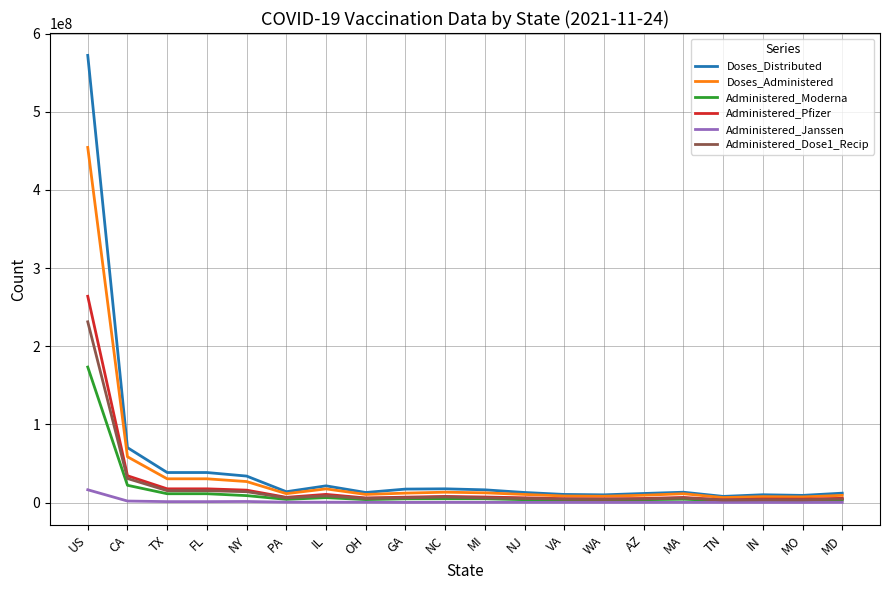

Count the number of categories in the chart.

20